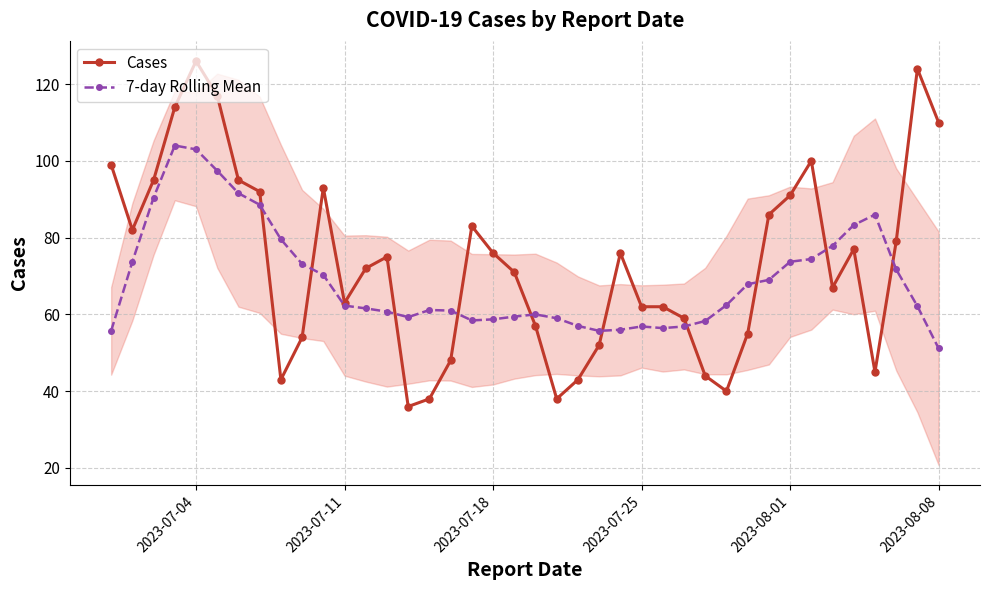

Is this an area chart (filled region under the line)?

No